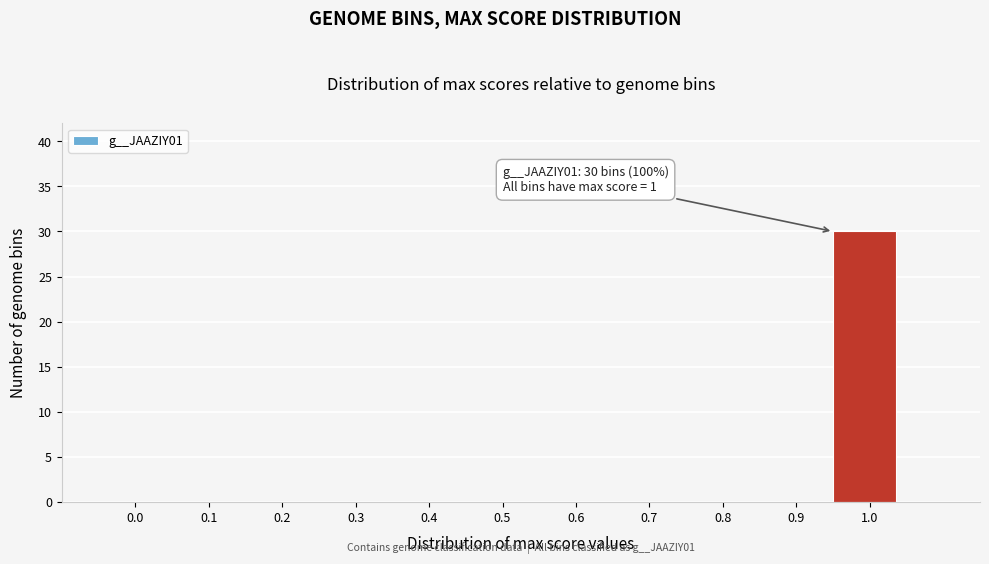

Reading left to right, extract all data points from this chart.

0.0=0	0.1=0	0.2=0	0.3=0	0.4=0	0.5=0	0.6=0	0.7=0	0.8=0	0.9=0	1.0=30